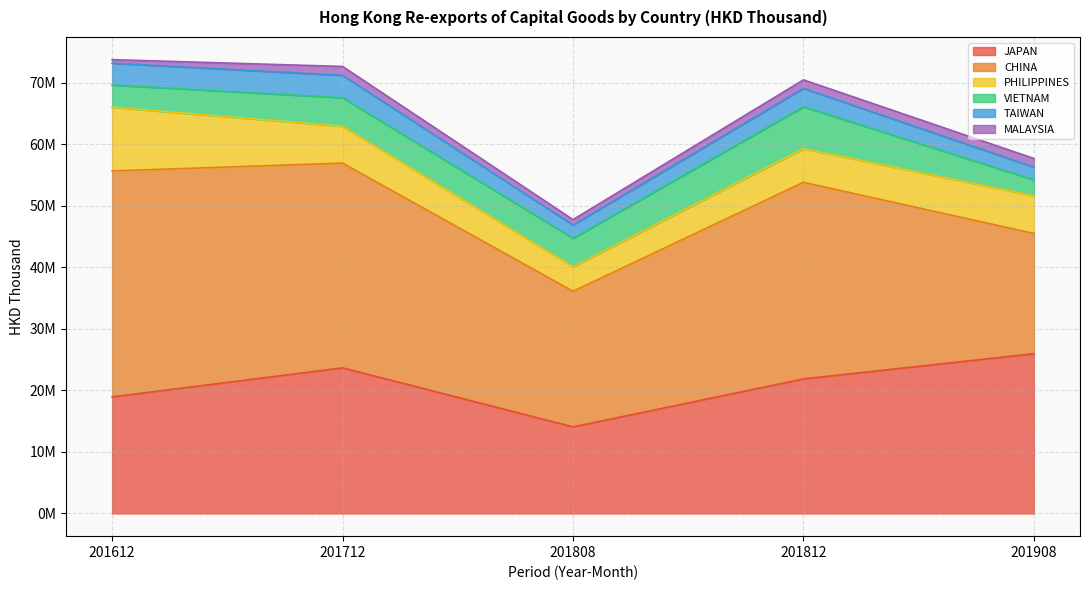

True or false: VIETNAM has a value of 10732888.7 at 201812.

False